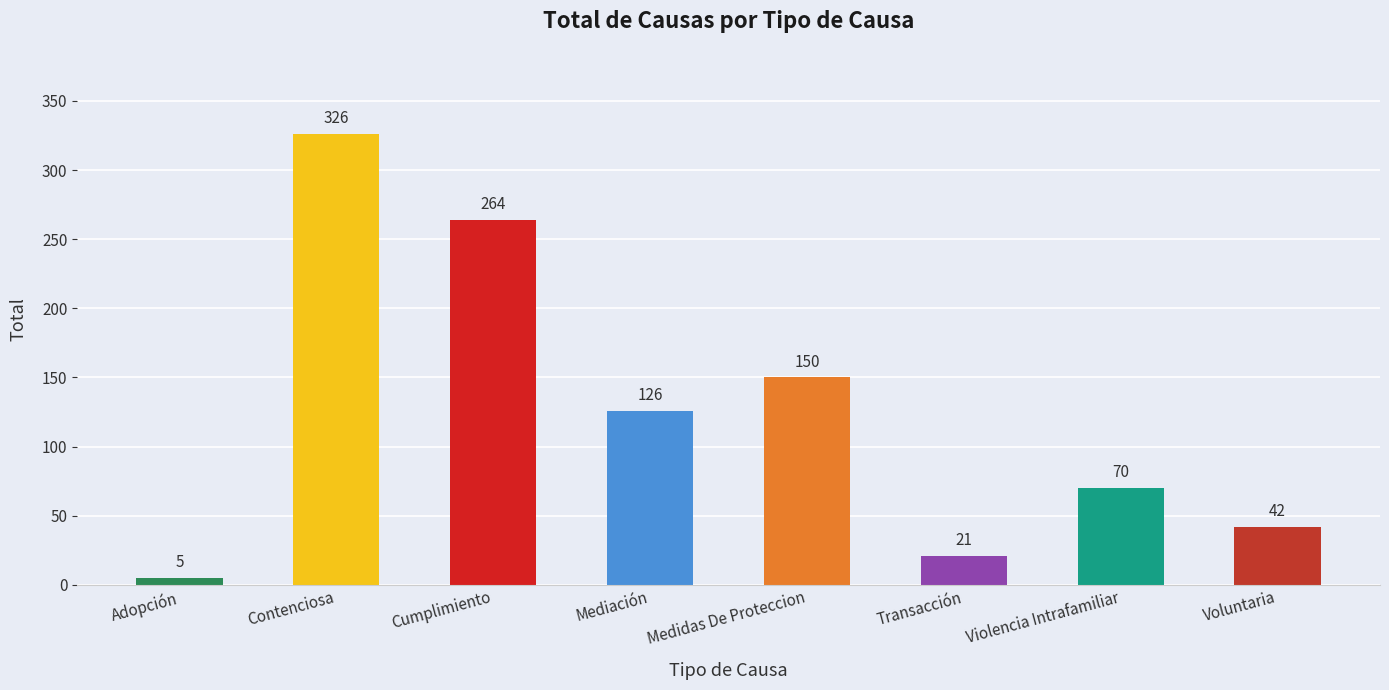

What is the change in value from Contenciosa to Mediación?

-200